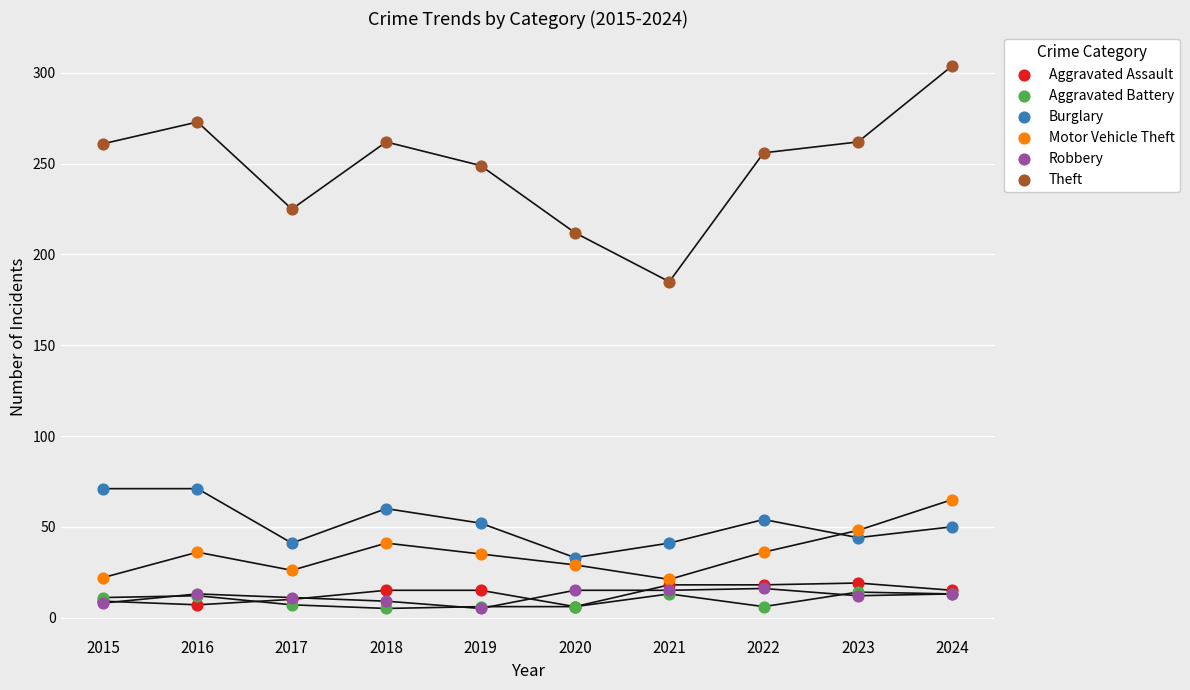

Across all series, what Y value is closest to 154?

185